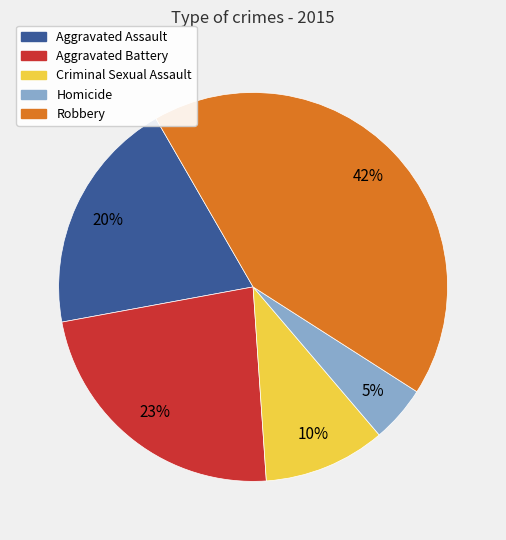

Is the sum of Robbery and Homicide greater than half?

No